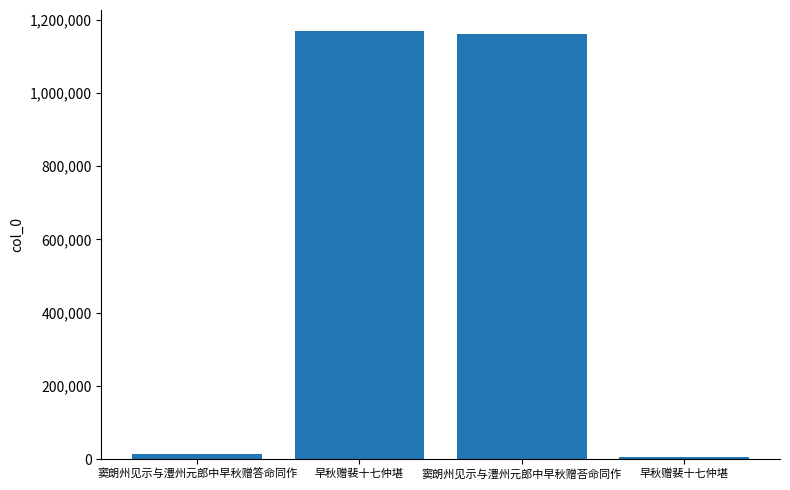

What is the change in value from 窦朗州见示与澧州元郎中早秋赠答命同作 to 窦朗州见示与澧州元郎中早秋赠荅命同作?

+1144891